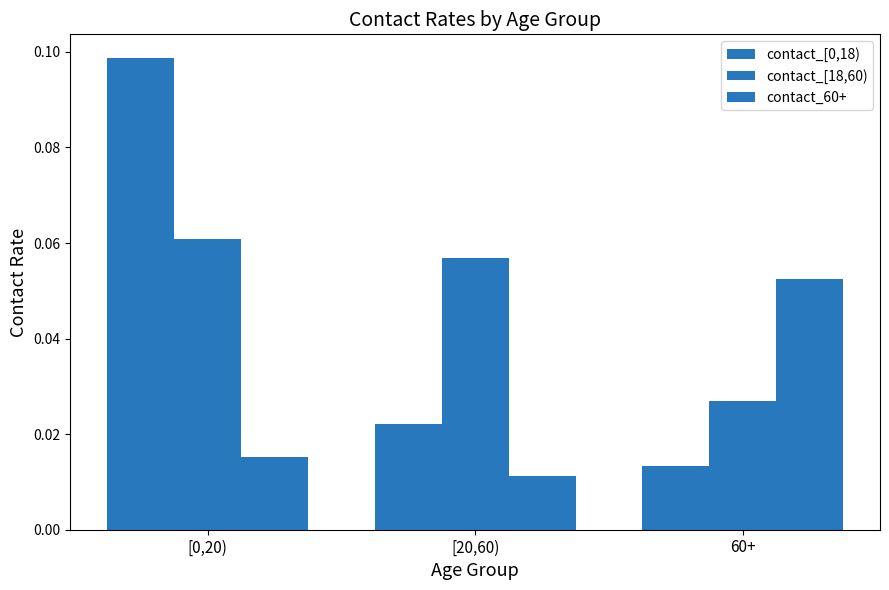

What is the sum of all contact_[18,60) values?

0.1